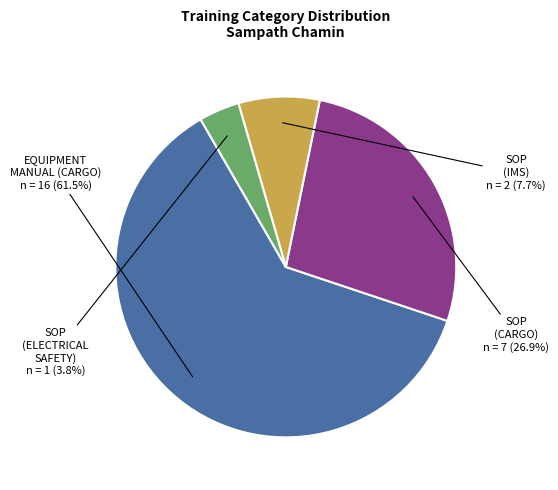

Does any single category account for the majority?

Yes